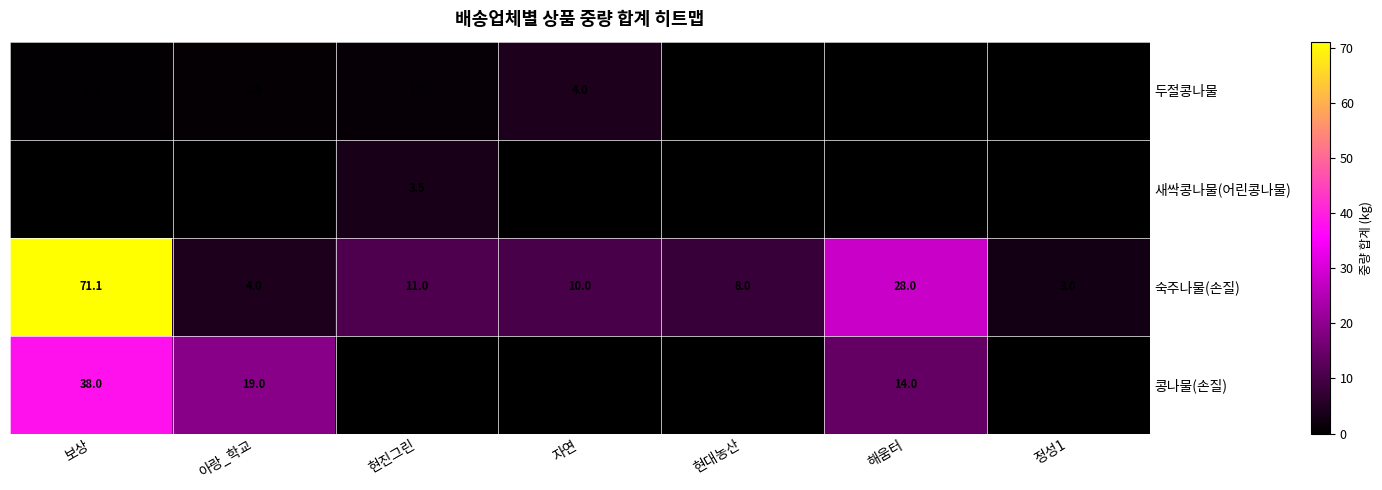

What is the lowest value of the 숙주나물(손질) series?

3.0